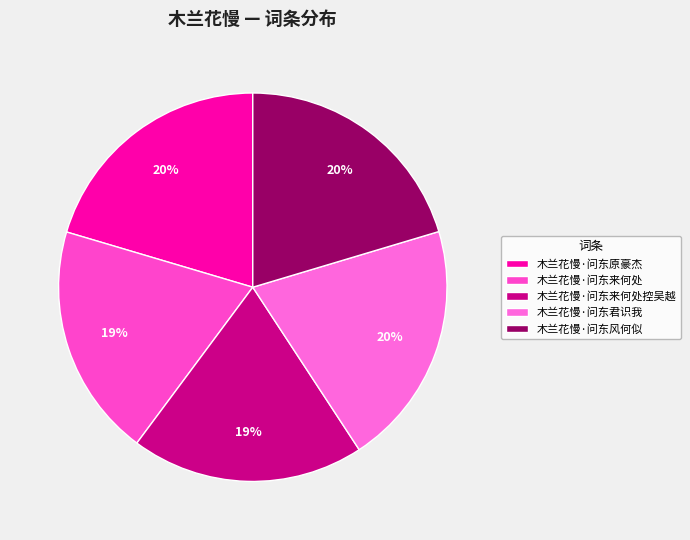

To the nearest percent, what is the combined percentage of 木兰花慢·问东来何处 and 木兰花慢·问东原豪杰?

40%